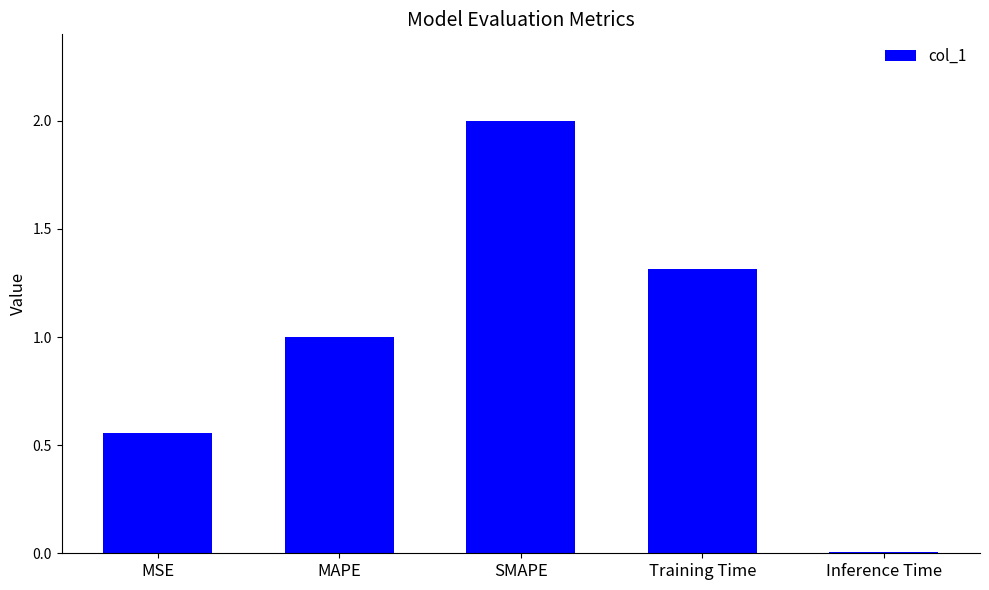

Is it true that the value at SMAPE is 2.0?

True